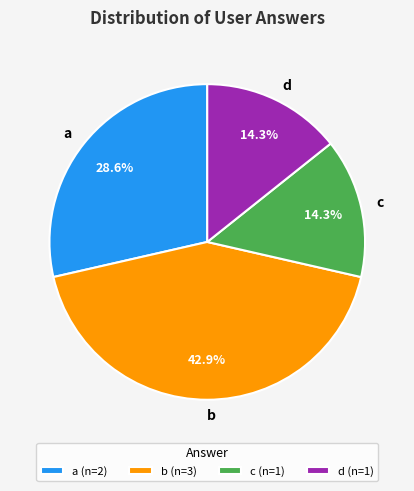

What is the ratio of the value at b to the value at a?

1.5